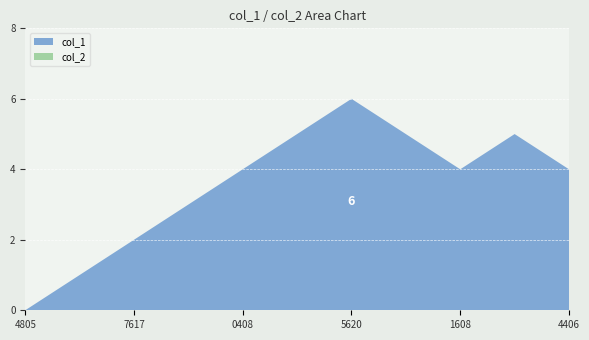

Reading left to right, list all the values displayed in this chart.

col_1: 0	1	2	3	4	5	6	5	4	5	4
col_2: 0	0	0	0	0	0	0	0	0	0	0